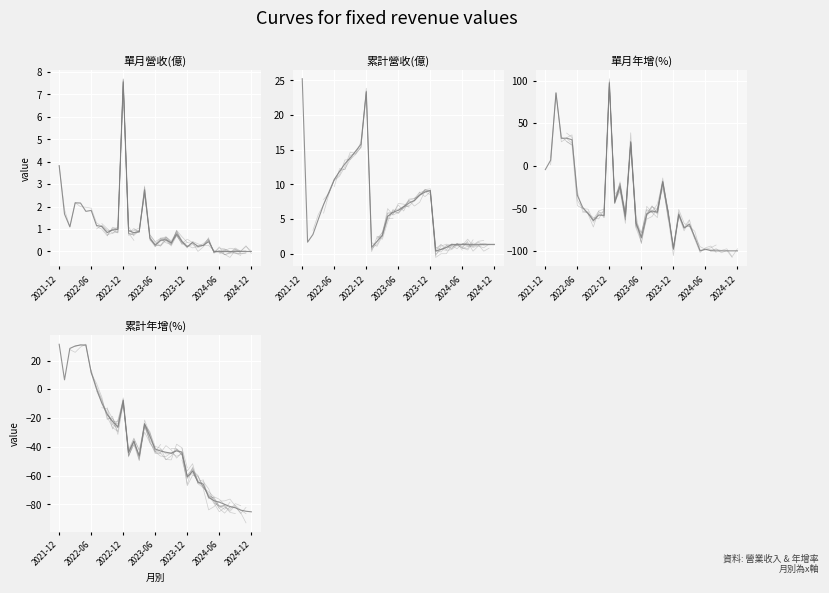

How many lines are shown in the chart?

4